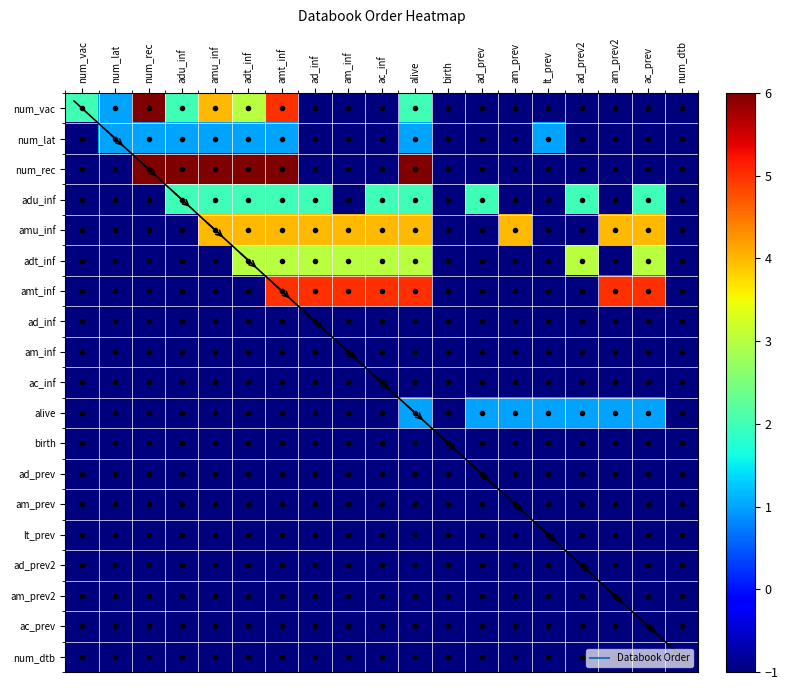

Reading left to right, transcribe all the data shown in this chart.

num_vac: num_vac=2	num_lat=1	num_rec=6	adu_inf=2	amu_inf=4	adt_inf=3	amt_inf=5	ad_inf=-1	am_inf=-1	ac_inf=-1	alive=2	birth=-1	ad_prev=-1	am_prev=-1	lt_prev=-1	ad_prev2=-1	am_prev2=-1	ac_prev=-1	num_dtb=-1
num_lat: num_vac=-1	num_lat=1	num_rec=1	adu_inf=1	amu_inf=1	adt_inf=1	amt_inf=1	ad_inf=-1	am_inf=-1	ac_inf=-1	alive=1	birth=-1	ad_prev=-1	am_prev=-1	lt_prev=1	ad_prev2=-1	am_prev2=-1	ac_prev=-1	num_dtb=-1
num_rec: num_vac=-1	num_lat=-1	num_rec=6	adu_inf=6	amu_inf=6	adt_inf=6	amt_inf=6	ad_inf=-1	am_inf=-1	ac_inf=-1	alive=6	birth=-1	ad_prev=-1	am_prev=-1	lt_prev=-1	ad_prev2=-1	am_prev2=-1	ac_prev=-1	num_dtb=-1
adu_inf: num_vac=-1	num_lat=-1	num_rec=-1	adu_inf=2	amu_inf=2	adt_inf=2	amt_inf=2	ad_inf=2	am_inf=-1	ac_inf=2	alive=2	birth=-1	ad_prev=2	am_prev=-1	lt_prev=-1	ad_prev2=2	am_prev2=-1	ac_prev=2	num_dtb=-1
amu_inf: num_vac=-1	num_lat=-1	num_rec=-1	adu_inf=-1	amu_inf=4	adt_inf=4	amt_inf=4	ad_inf=4	am_inf=4	ac_inf=4	alive=4	birth=-1	ad_prev=-1	am_prev=4	lt_prev=-1	ad_prev2=-1	am_prev2=4	ac_prev=4	num_dtb=-1
adt_inf: num_vac=-1	num_lat=-1	num_rec=-1	adu_inf=-1	amu_inf=-1	adt_inf=3	amt_inf=3	ad_inf=3	am_inf=3	ac_inf=3	alive=3	birth=-1	ad_prev=-1	am_prev=-1	lt_prev=-1	ad_prev2=3	am_prev2=-1	ac_prev=3	num_dtb=-1
amt_inf: num_vac=-1	num_lat=-1	num_rec=-1	adu_inf=-1	amu_inf=-1	adt_inf=-1	amt_inf=5	ad_inf=5	am_inf=5	ac_inf=5	alive=5	birth=-1	ad_prev=-1	am_prev=-1	lt_prev=-1	ad_prev2=-1	am_prev2=5	ac_prev=5	num_dtb=-1
ad_inf: num_vac=-1	num_lat=-1	num_rec=-1	adu_inf=-1	amu_inf=-1	adt_inf=-1	amt_inf=-1	ad_inf=-1	am_inf=-1	ac_inf=-1	alive=-1	birth=-1	ad_prev=-1	am_prev=-1	lt_prev=-1	ad_prev2=-1	am_prev2=-1	ac_prev=-1	num_dtb=-1
am_inf: num_vac=-1	num_lat=-1	num_rec=-1	adu_inf=-1	amu_inf=-1	adt_inf=-1	amt_inf=-1	ad_inf=-1	am_inf=-1	ac_inf=-1	alive=-1	birth=-1	ad_prev=-1	am_prev=-1	lt_prev=-1	ad_prev2=-1	am_prev2=-1	ac_prev=-1	num_dtb=-1
ac_inf: num_vac=-1	num_lat=-1	num_rec=-1	adu_inf=-1	amu_inf=-1	adt_inf=-1	amt_inf=-1	ad_inf=-1	am_inf=-1	ac_inf=-1	alive=-1	birth=-1	ad_prev=-1	am_prev=-1	lt_prev=-1	ad_prev2=-1	am_prev2=-1	ac_prev=-1	num_dtb=-1
alive: num_vac=-1	num_lat=-1	num_rec=-1	adu_inf=-1	amu_inf=-1	adt_inf=-1	amt_inf=-1	ad_inf=-1	am_inf=-1	ac_inf=-1	alive=1	birth=-1	ad_prev=1	am_prev=1	lt_prev=1	ad_prev2=1	am_prev2=1	ac_prev=1	num_dtb=-1
birth: num_vac=-1	num_lat=-1	num_rec=-1	adu_inf=-1	amu_inf=-1	adt_inf=-1	amt_inf=-1	ad_inf=-1	am_inf=-1	ac_inf=-1	alive=-1	birth=-1	ad_prev=-1	am_prev=-1	lt_prev=-1	ad_prev2=-1	am_prev2=-1	ac_prev=-1	num_dtb=-1
ad_prev: num_vac=-1	num_lat=-1	num_rec=-1	adu_inf=-1	amu_inf=-1	adt_inf=-1	amt_inf=-1	ad_inf=-1	am_inf=-1	ac_inf=-1	alive=-1	birth=-1	ad_prev=-1	am_prev=-1	lt_prev=-1	ad_prev2=-1	am_prev2=-1	ac_prev=-1	num_dtb=-1
am_prev: num_vac=-1	num_lat=-1	num_rec=-1	adu_inf=-1	amu_inf=-1	adt_inf=-1	amt_inf=-1	ad_inf=-1	am_inf=-1	ac_inf=-1	alive=-1	birth=-1	ad_prev=-1	am_prev=-1	lt_prev=-1	ad_prev2=-1	am_prev2=-1	ac_prev=-1	num_dtb=-1
lt_prev: num_vac=-1	num_lat=-1	num_rec=-1	adu_inf=-1	amu_inf=-1	adt_inf=-1	amt_inf=-1	ad_inf=-1	am_inf=-1	ac_inf=-1	alive=-1	birth=-1	ad_prev=-1	am_prev=-1	lt_prev=-1	ad_prev2=-1	am_prev2=-1	ac_prev=-1	num_dtb=-1
ad_prev2: num_vac=-1	num_lat=-1	num_rec=-1	adu_inf=-1	amu_inf=-1	adt_inf=-1	amt_inf=-1	ad_inf=-1	am_inf=-1	ac_inf=-1	alive=-1	birth=-1	ad_prev=-1	am_prev=-1	lt_prev=-1	ad_prev2=-1	am_prev2=-1	ac_prev=-1	num_dtb=-1
am_prev2: num_vac=-1	num_lat=-1	num_rec=-1	adu_inf=-1	amu_inf=-1	adt_inf=-1	amt_inf=-1	ad_inf=-1	am_inf=-1	ac_inf=-1	alive=-1	birth=-1	ad_prev=-1	am_prev=-1	lt_prev=-1	ad_prev2=-1	am_prev2=-1	ac_prev=-1	num_dtb=-1
ac_prev: num_vac=-1	num_lat=-1	num_rec=-1	adu_inf=-1	amu_inf=-1	adt_inf=-1	amt_inf=-1	ad_inf=-1	am_inf=-1	ac_inf=-1	alive=-1	birth=-1	ad_prev=-1	am_prev=-1	lt_prev=-1	ad_prev2=-1	am_prev2=-1	ac_prev=-1	num_dtb=-1
num_dtb: num_vac=-1	num_lat=-1	num_rec=-1	adu_inf=-1	amu_inf=-1	adt_inf=-1	amt_inf=-1	ad_inf=-1	am_inf=-1	ac_inf=-1	alive=-1	birth=-1	ad_prev=-1	am_prev=-1	lt_prev=-1	ad_prev2=-1	am_prev2=-1	ac_prev=-1	num_dtb=-1